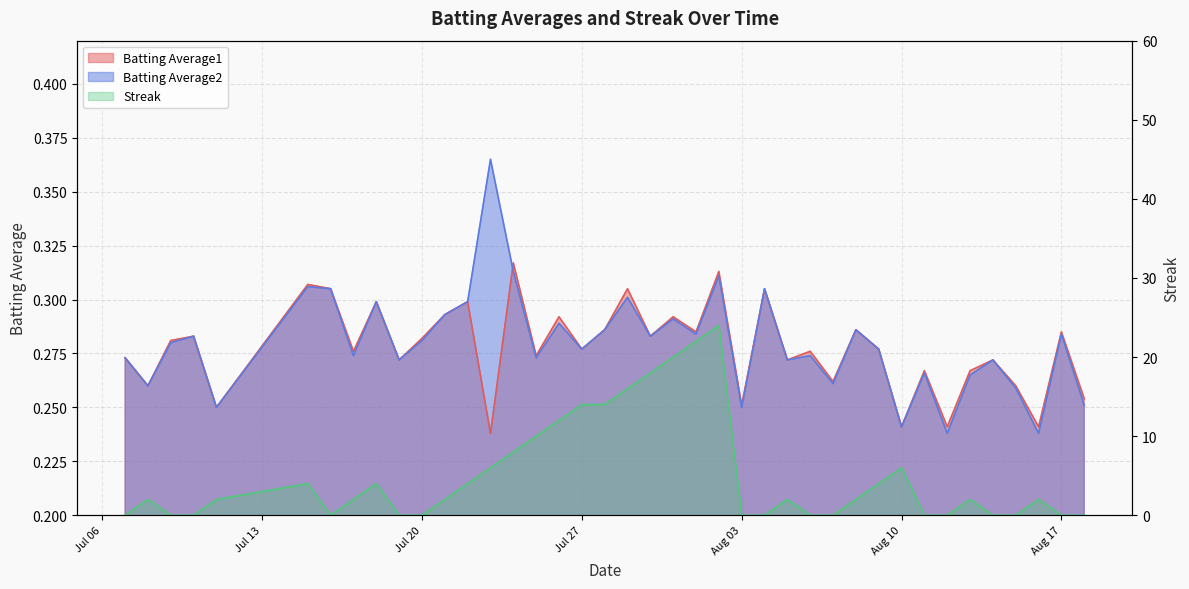

How many Batting Average2 values are between 0 and 1?

40